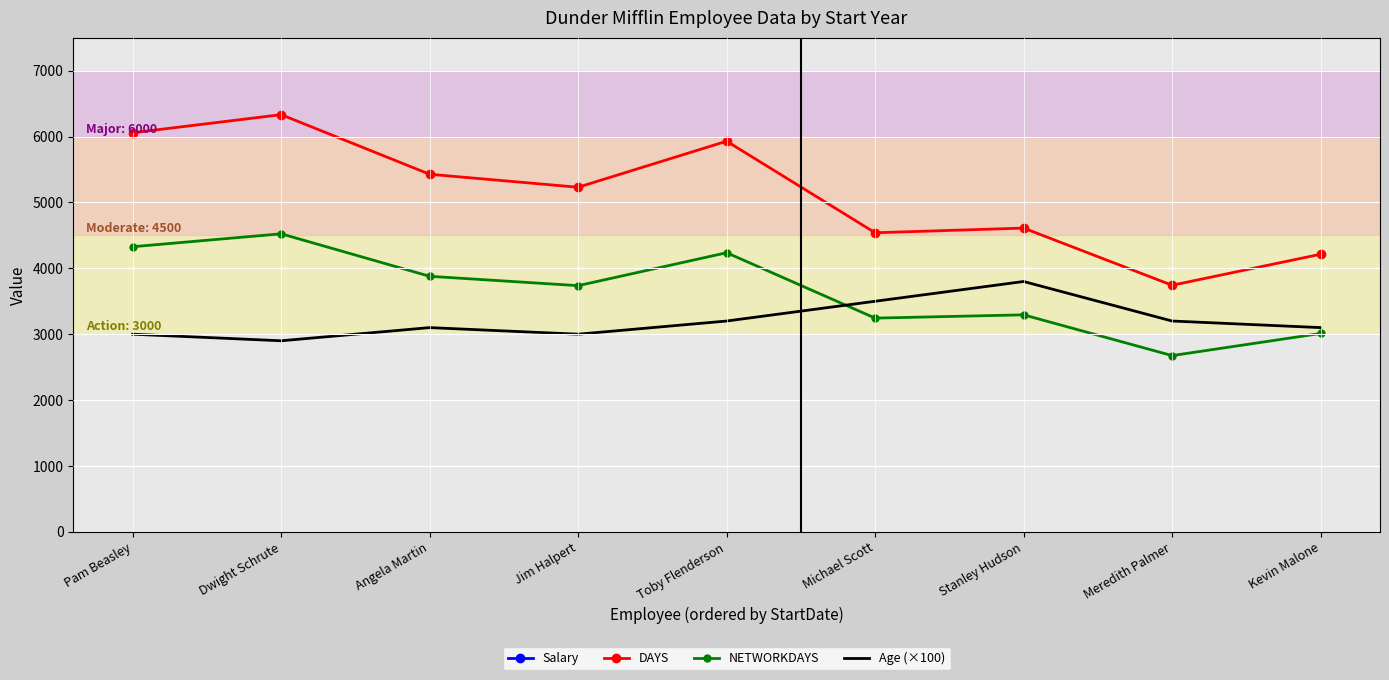

The DAYS series shows 6435 at Stanley Hudson. True or false?

False